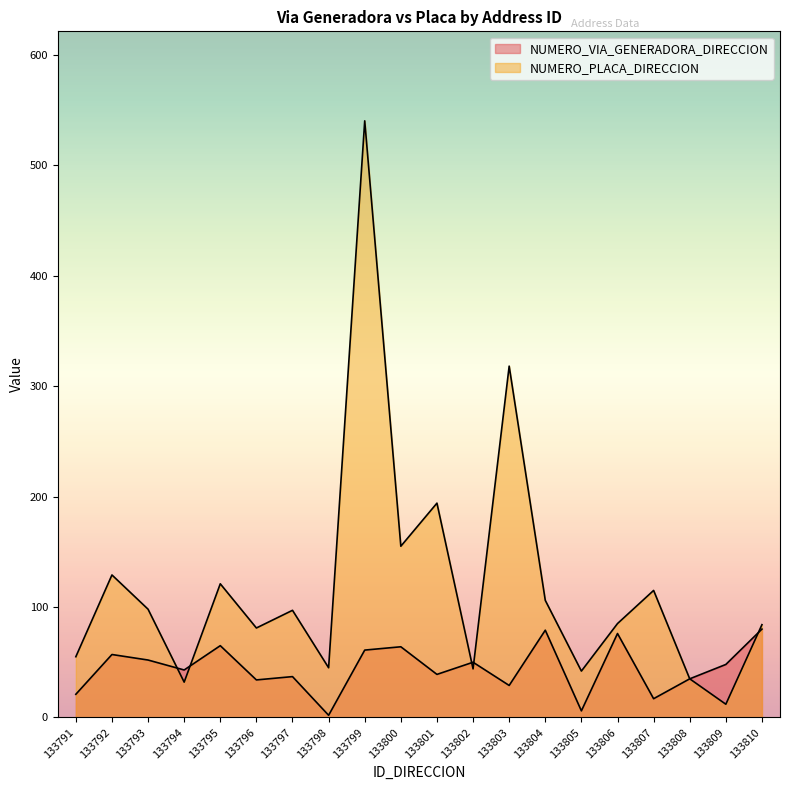

What is the maximum value shown in the chart?

540